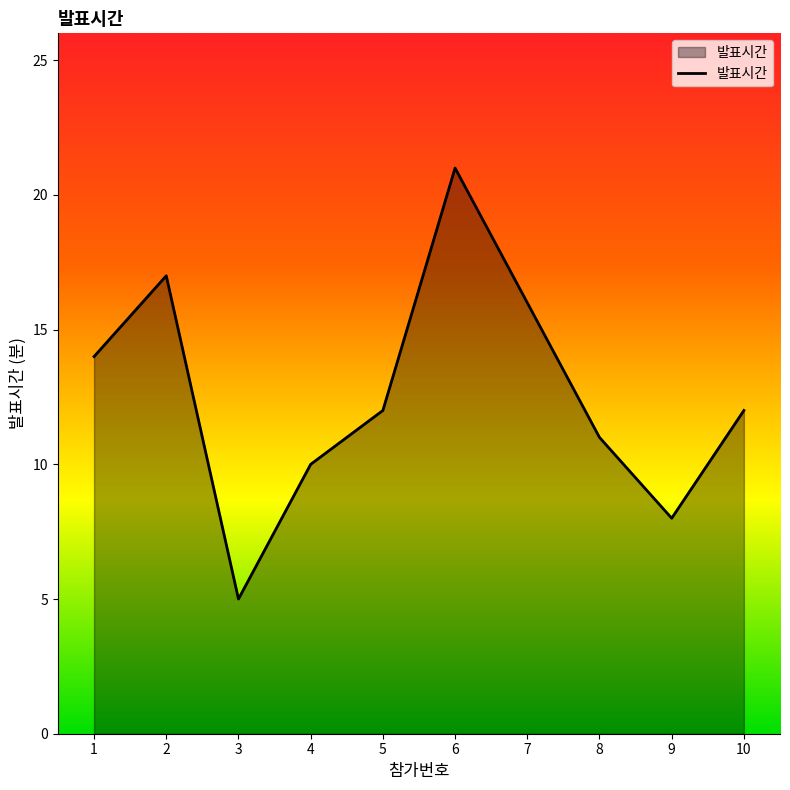

Which has a higher value, 2 or 3?

2